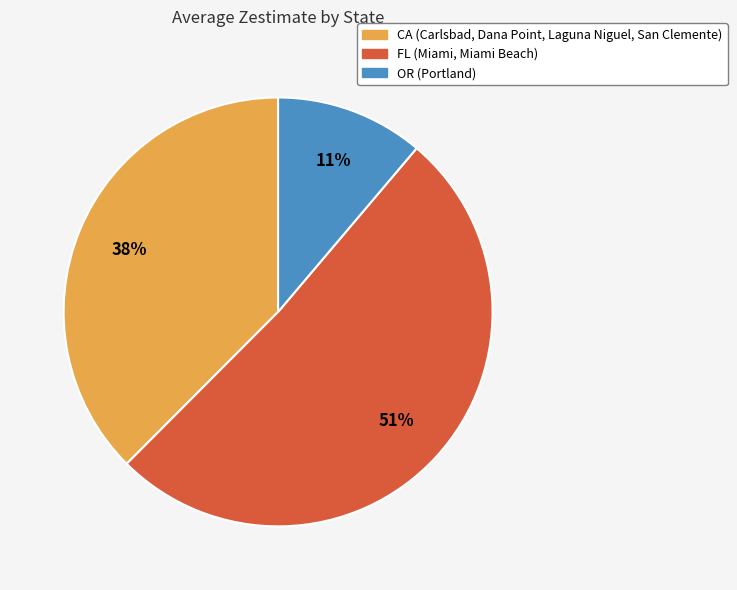

Combined, do FL and OR account for over 50%?

Yes